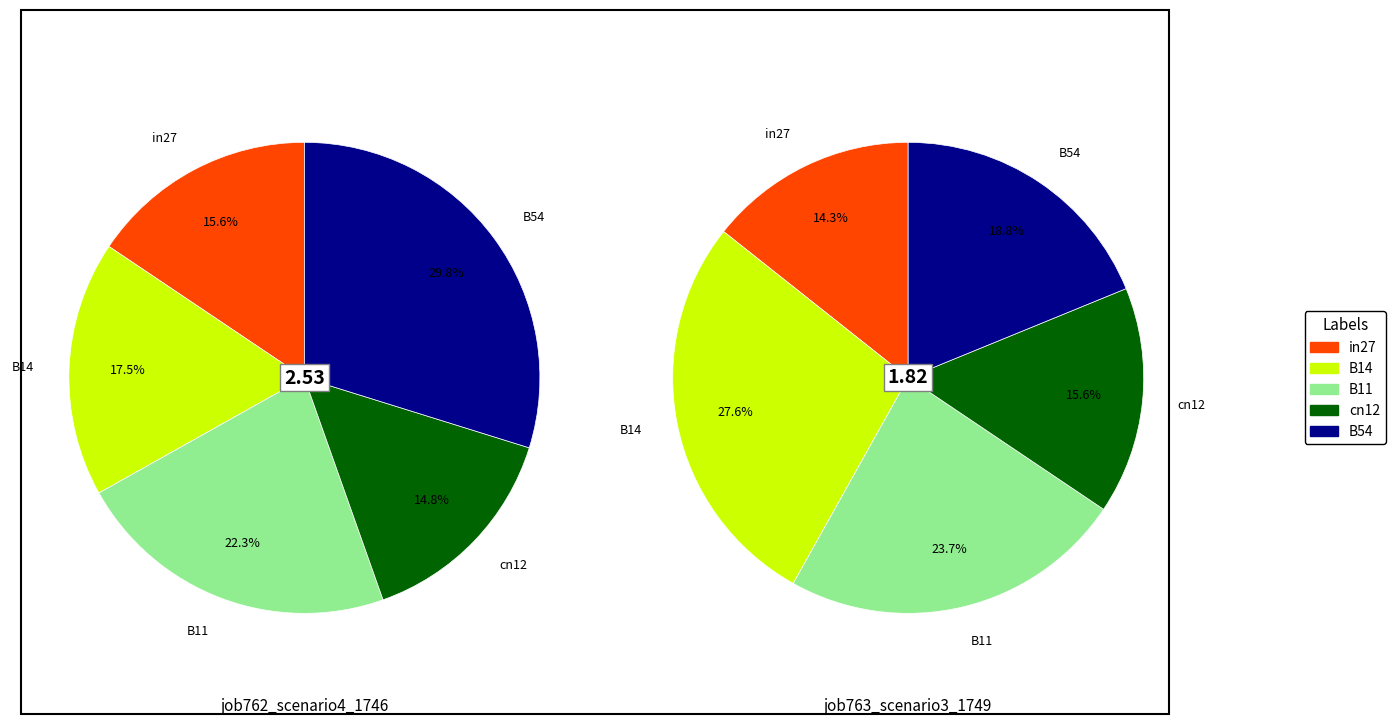

Does cn12 represent more than half of the total?

No